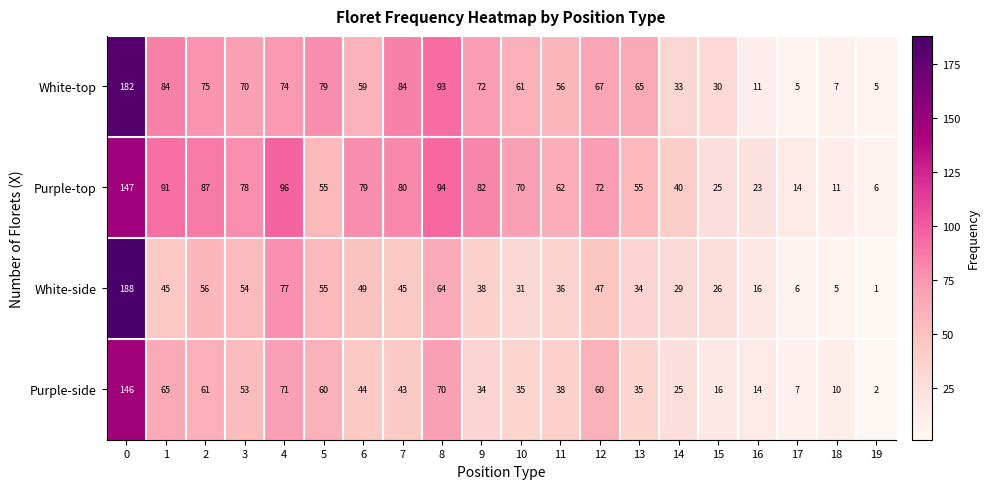

Is it true that Purple-side equals 53 at 3?

True